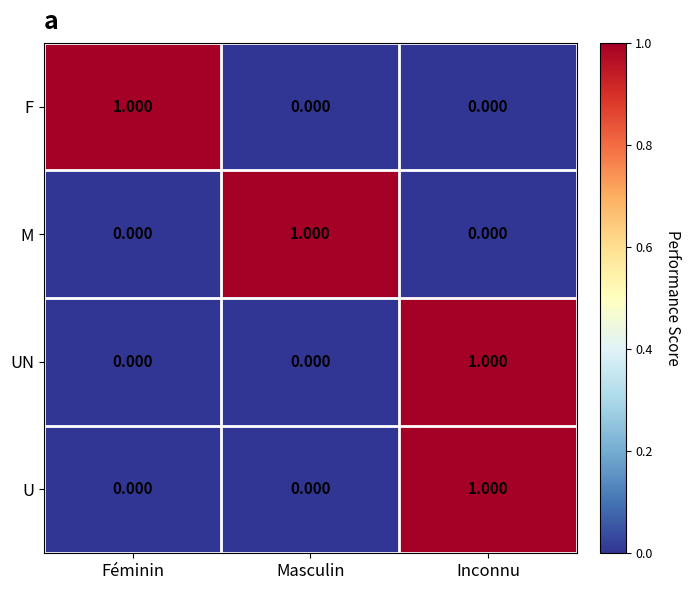

Is the value of UN at Inconnu greater than the value of U at Féminin?

Yes